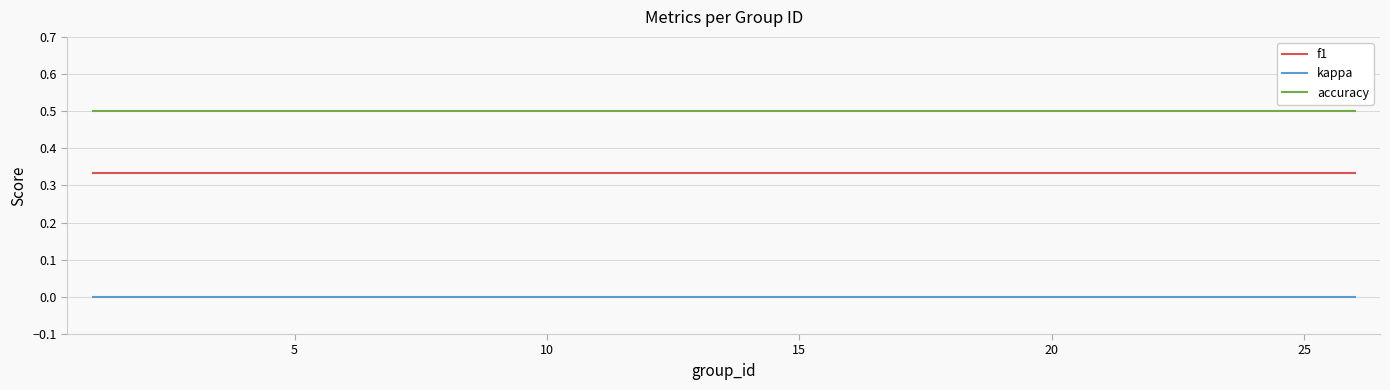

Rank the series by their average value, from lowest to highest.

kappa, f1, accuracy